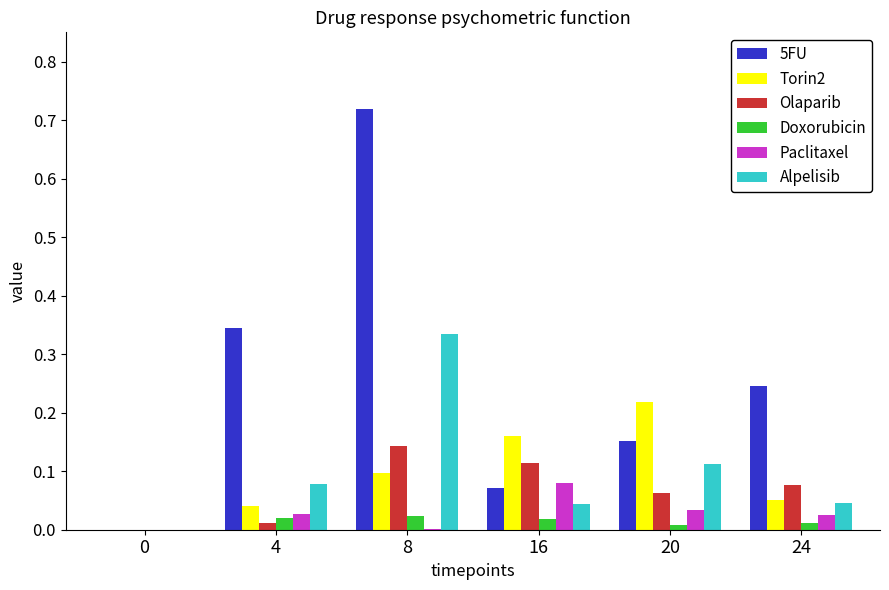

At which category is the sum across all series the highest?

8